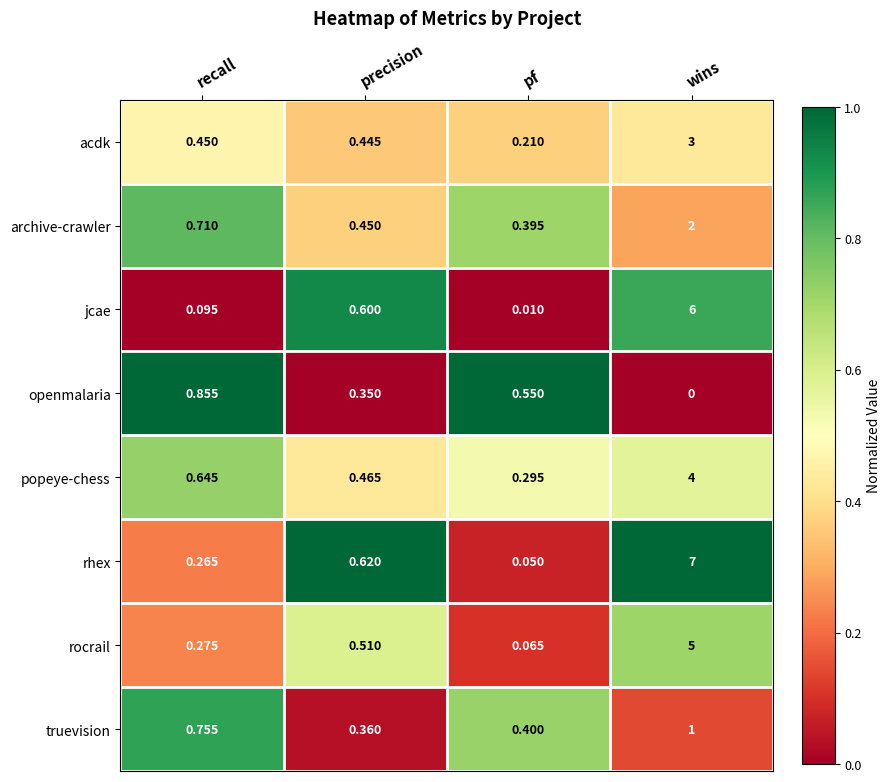

Rank the categories by jcae value from lowest to highest.

pf, recall, precision, wins